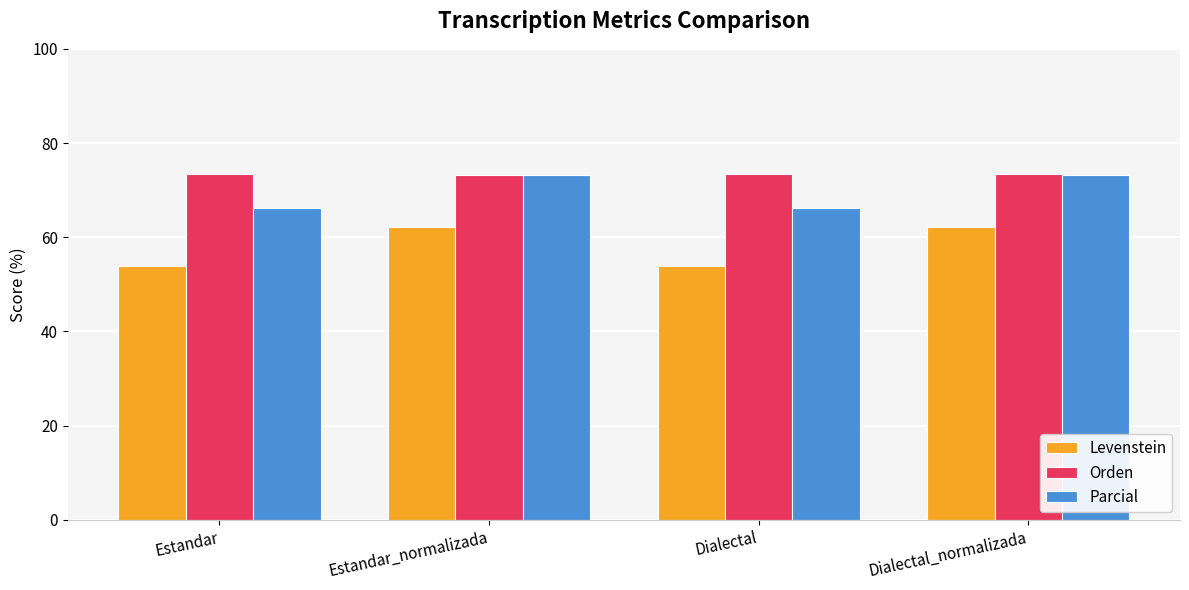

Which series changed the most between Estandar and Dialectal_normalizada?

Levenstein